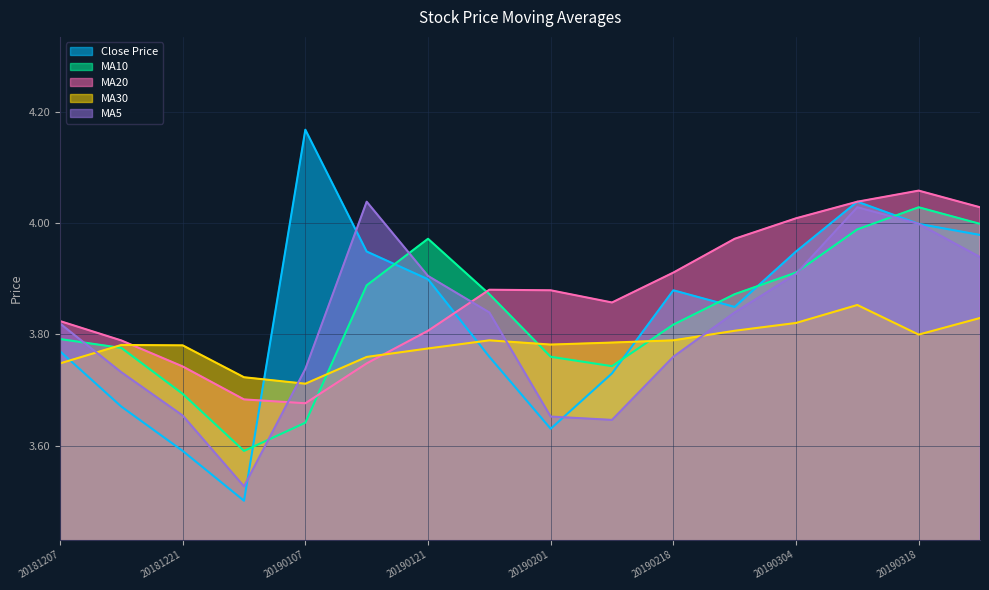

How many times do ma30 and close cross each other?

4